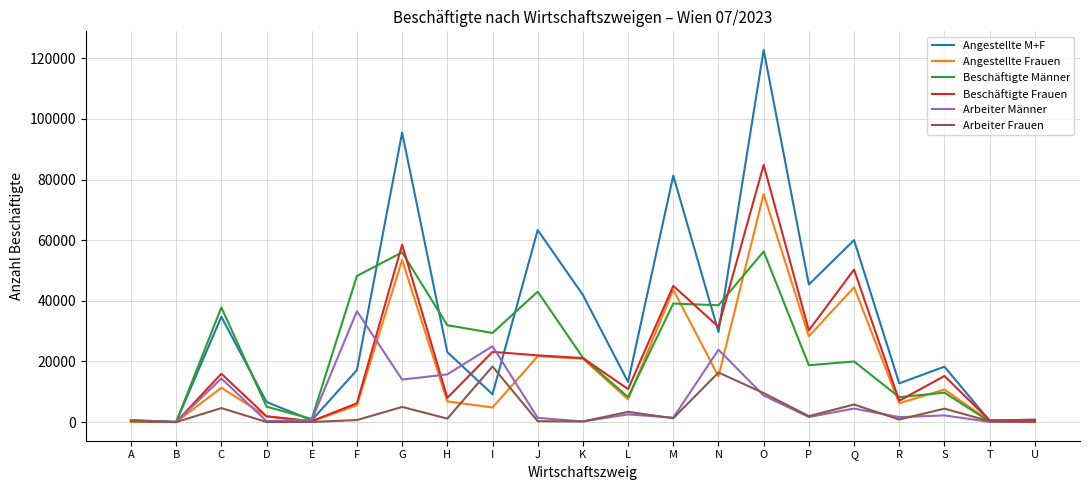

What is the difference between the highest and lowest values at O?

113951